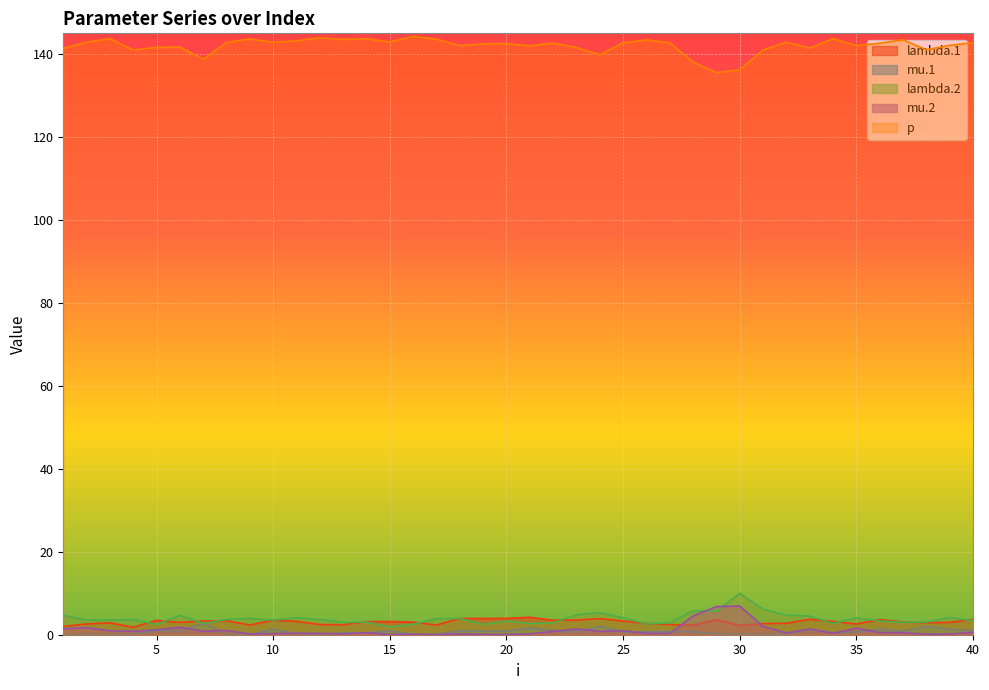

What is the sum of all lambda.1 values?

122.7